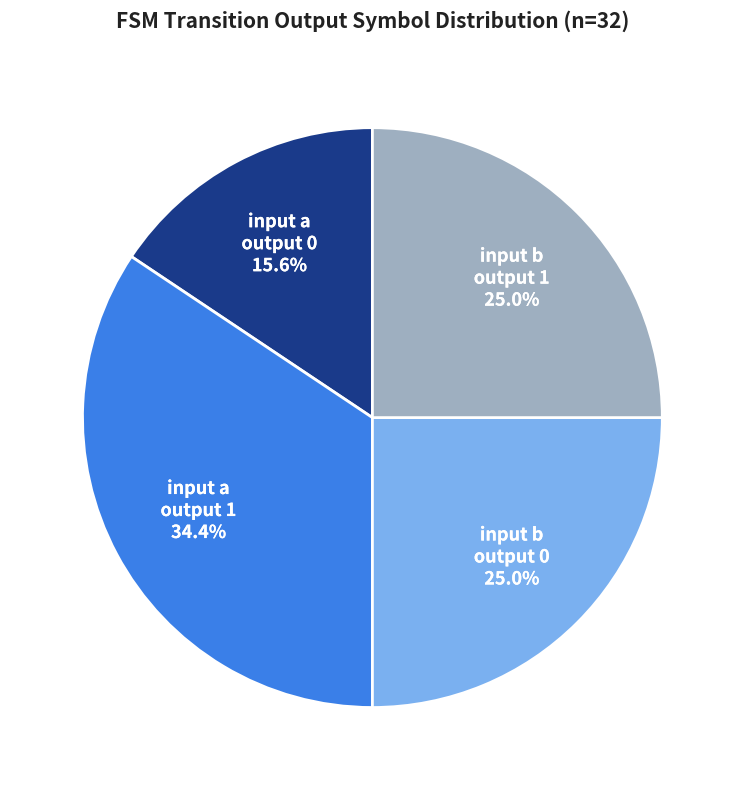

Which has a higher value, input b output 0 or input a output 1?

input a output 1